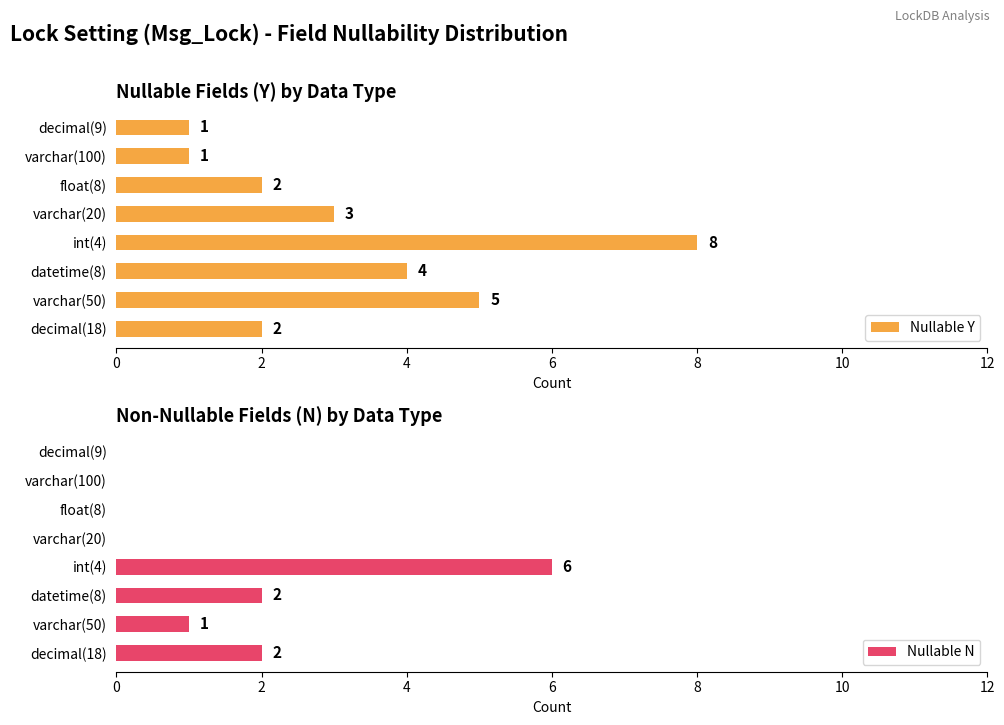

The Nullable Y series shows 2 at int(4). True or false?

False